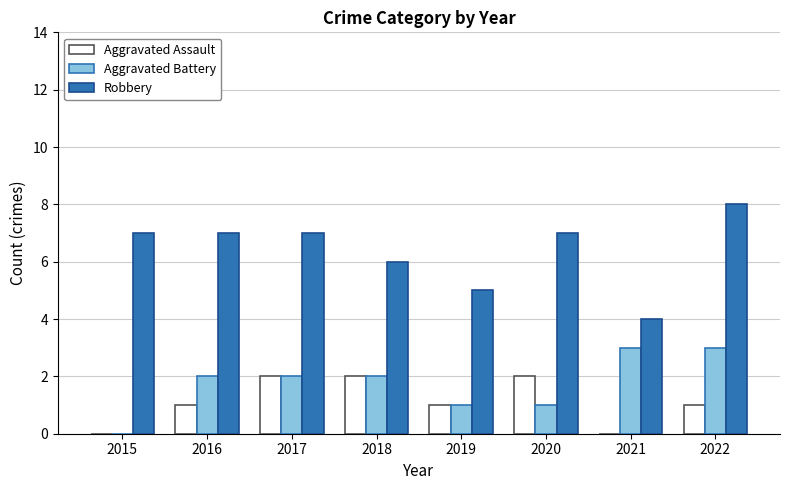

Which series has the largest total across all categories?

Robbery